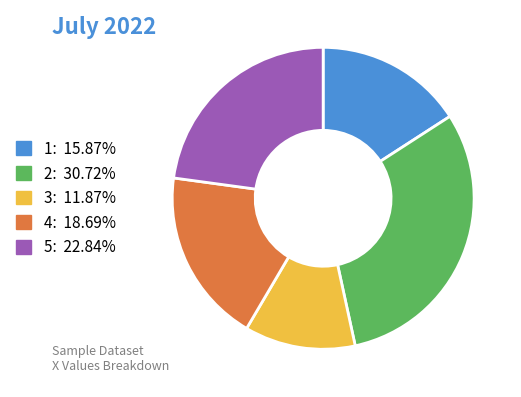

Between 1 and 5, which is larger?

5